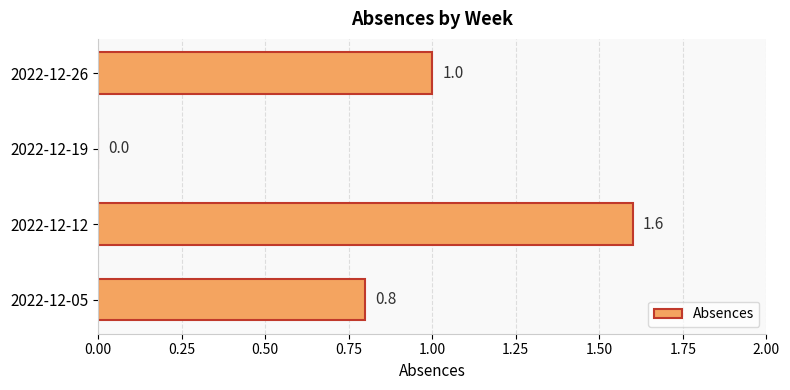

How many positive values are there?

3